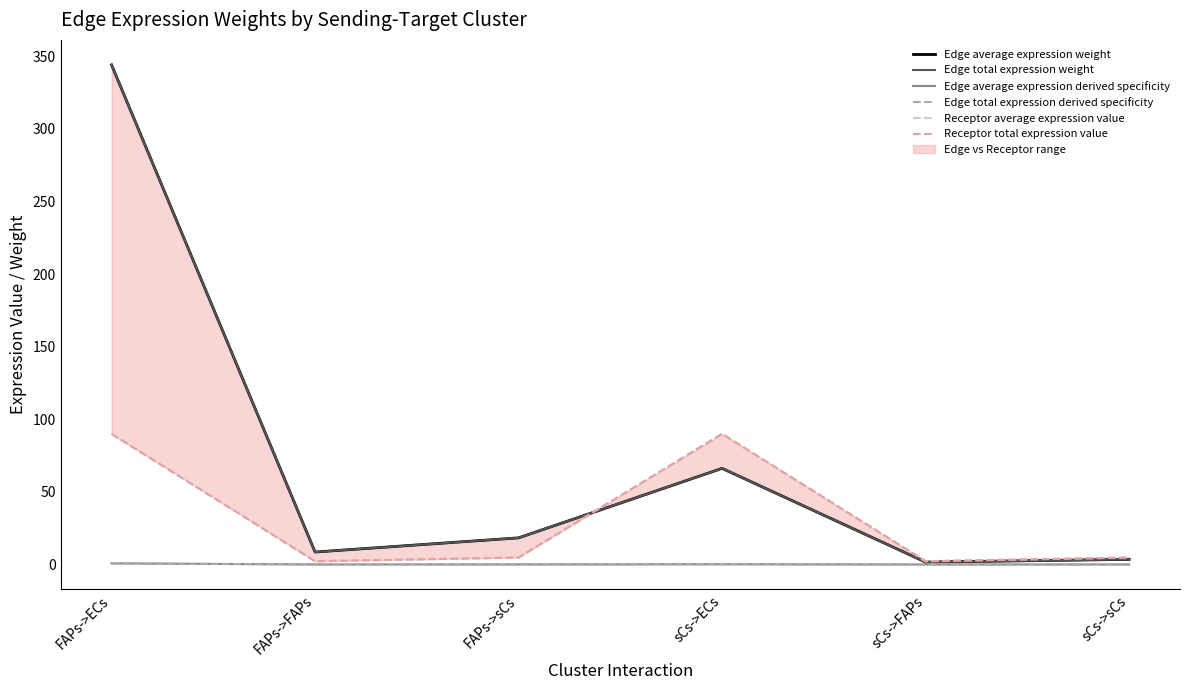

What is the label of the 3rd point from the right?

sCs->ECs